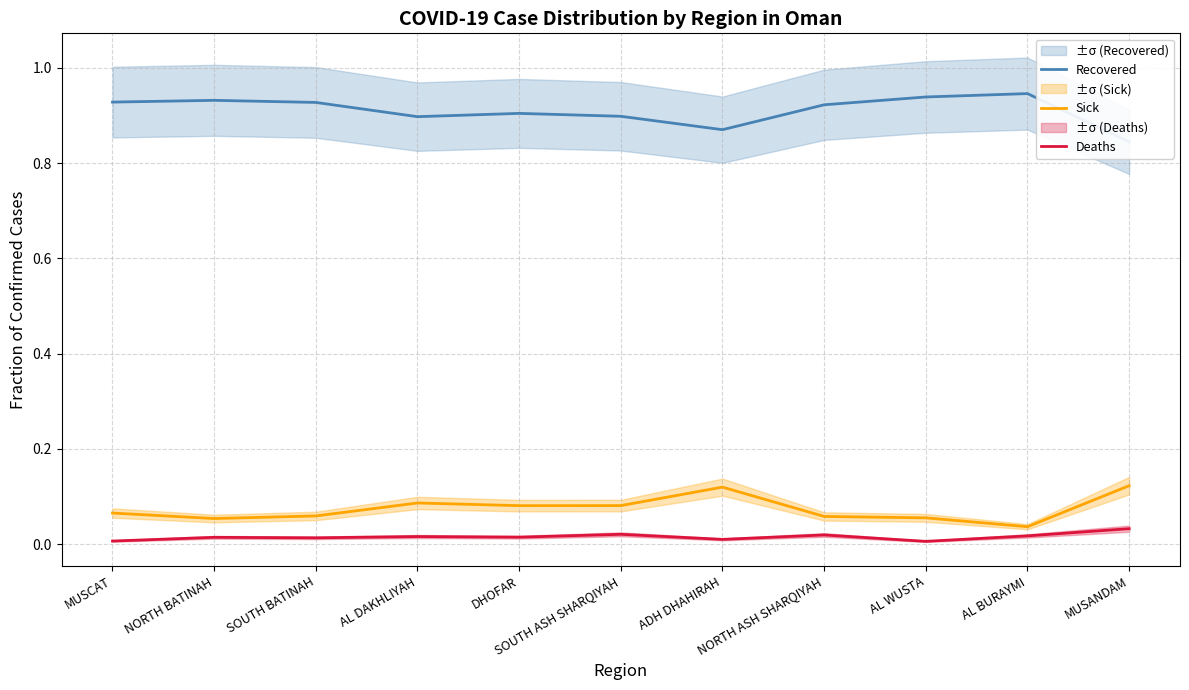

What is the spread (max minus min) of values at DHOFAR?

0.9